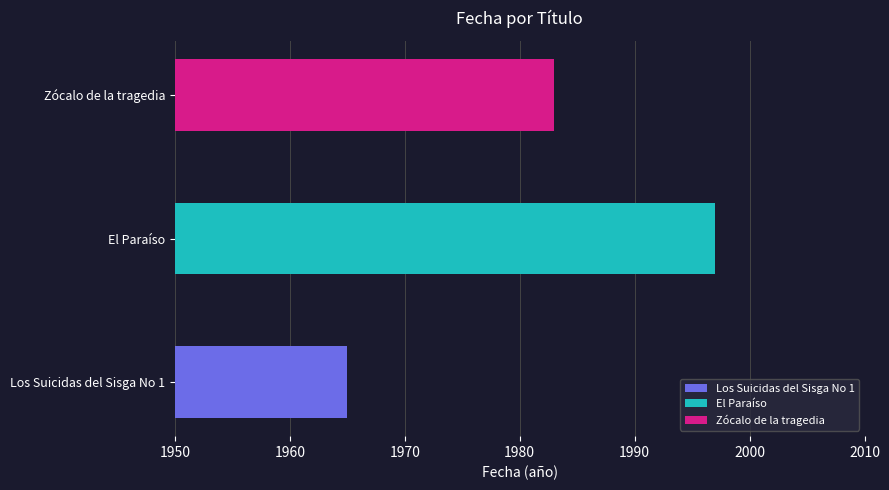

Rank the categories by value from highest to lowest.

El Paraíso, Zócalo de la tragedia, Los Suicidas del Sisga No 1